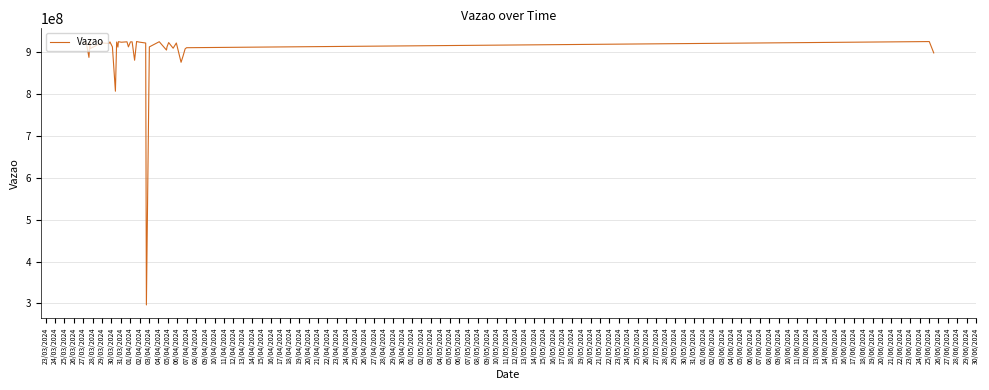

What is the difference between the maximum and minimum values?

629981419